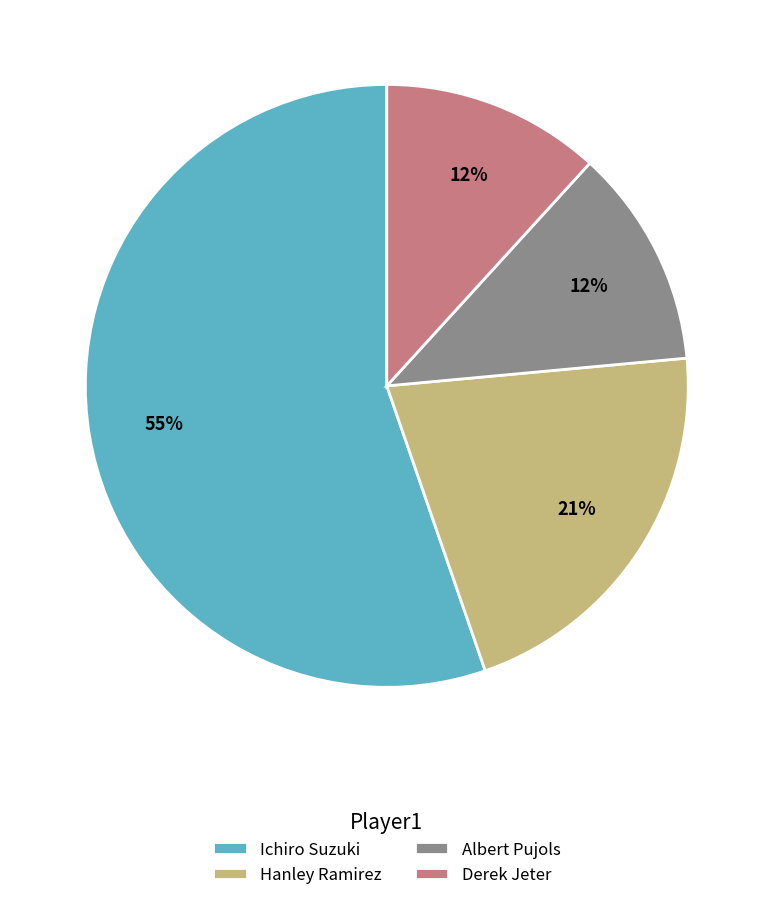

Does any single category account for the majority?

Yes